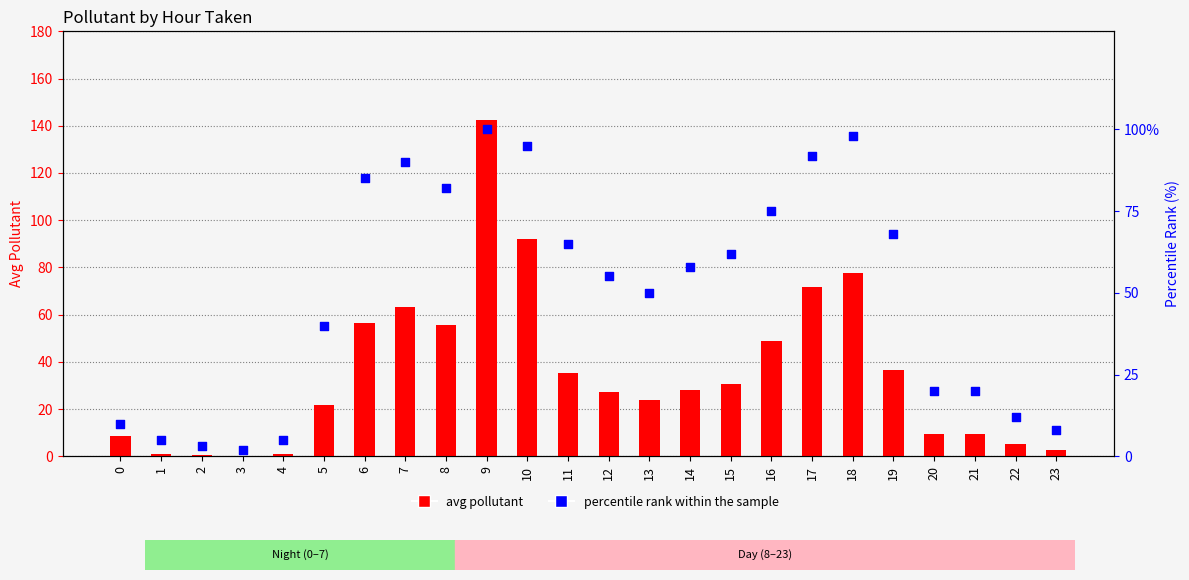

At which category is the sum across all series the highest?

9